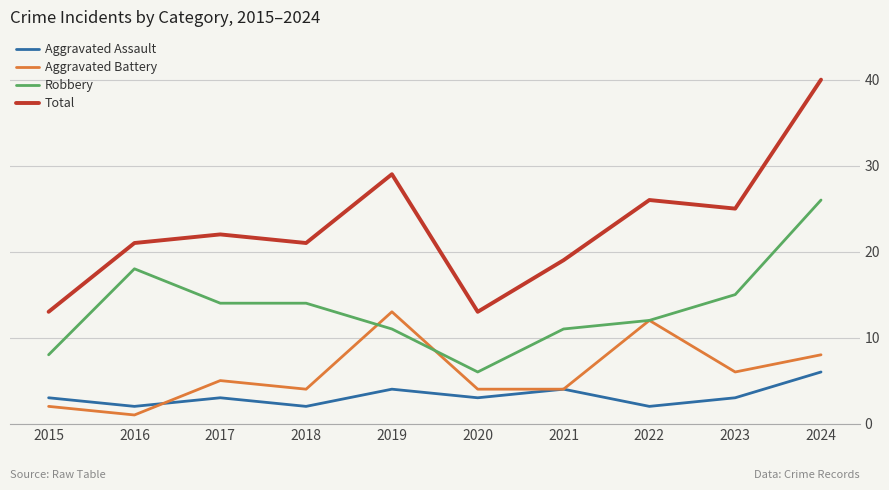

True or false: Total has more than 0 interior local peaks.

True